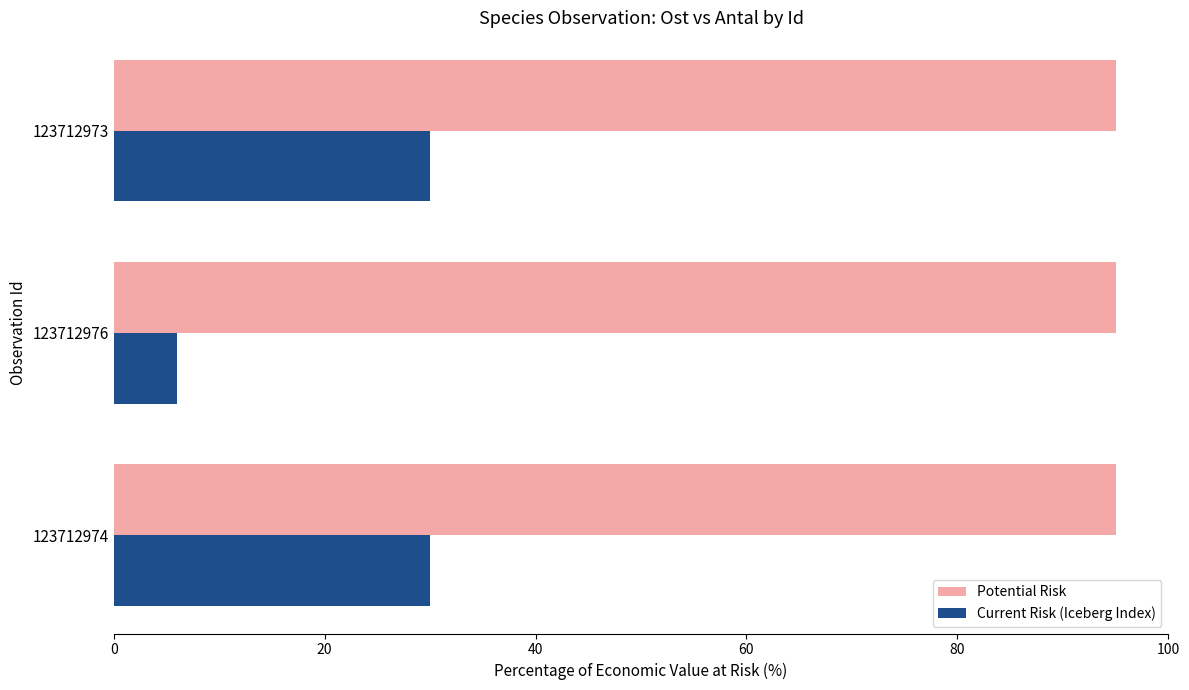

What is the maximum value for Current Risk (Iceberg Index)?

30.0